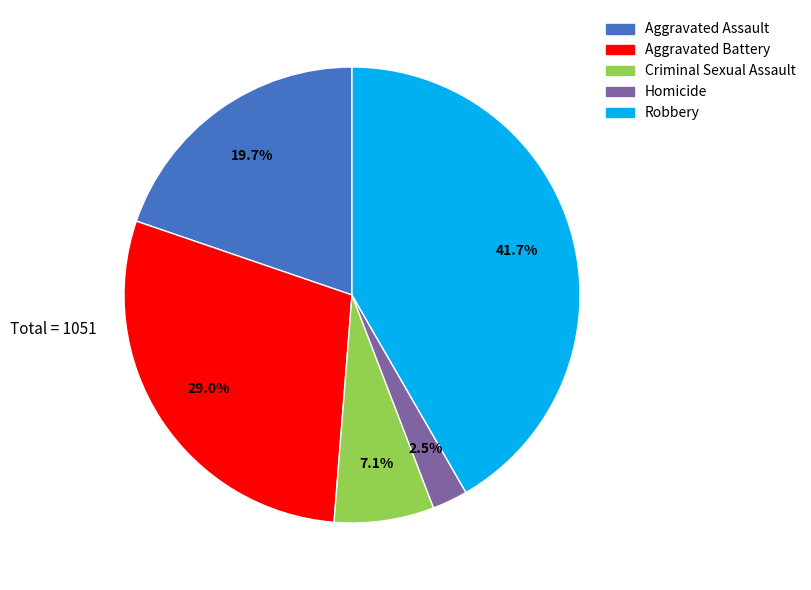

True or false: Aggravated Battery accounts for 22% of the total.

False